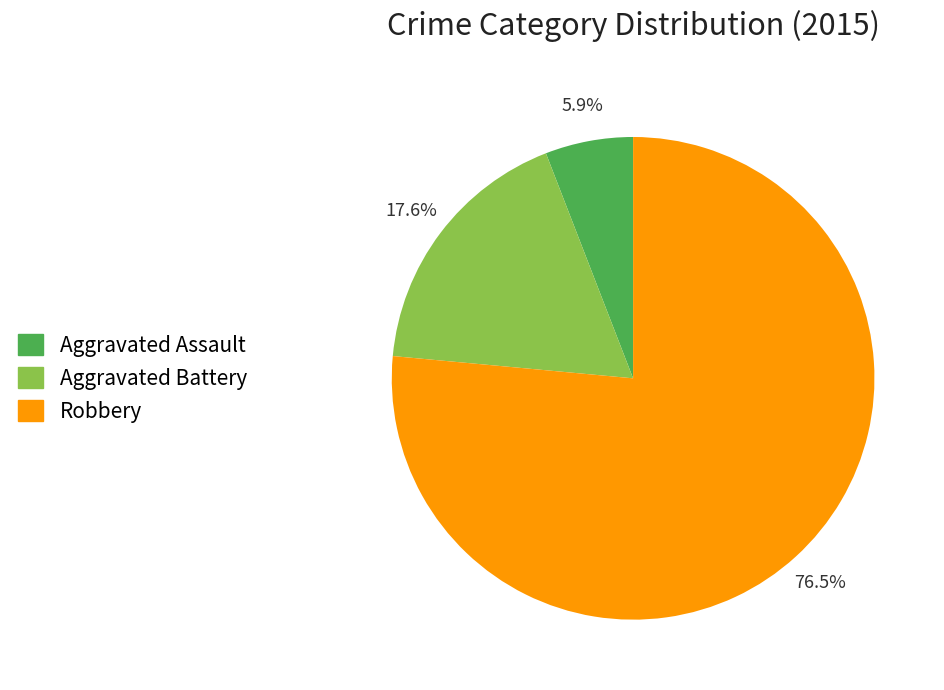

The Aggravated Assault slice represents 6% of the pie. True or false?

True